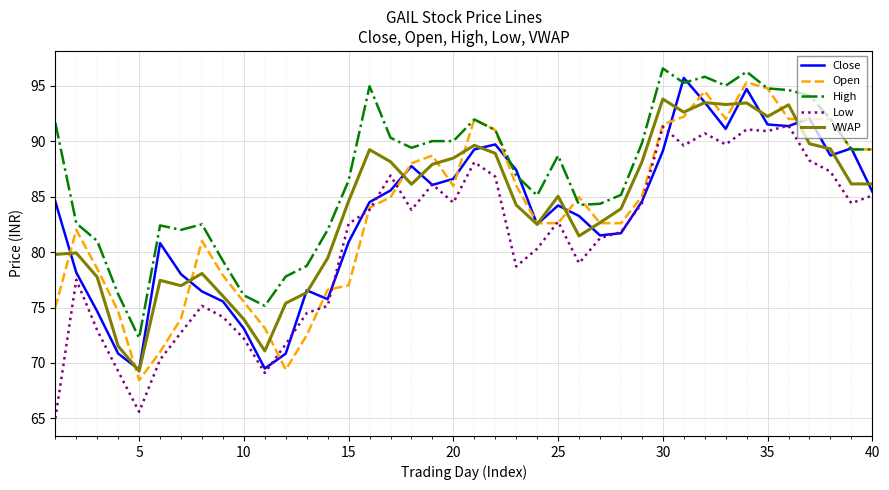

True or false: VWAP has more than 2 interior local peaks.

True